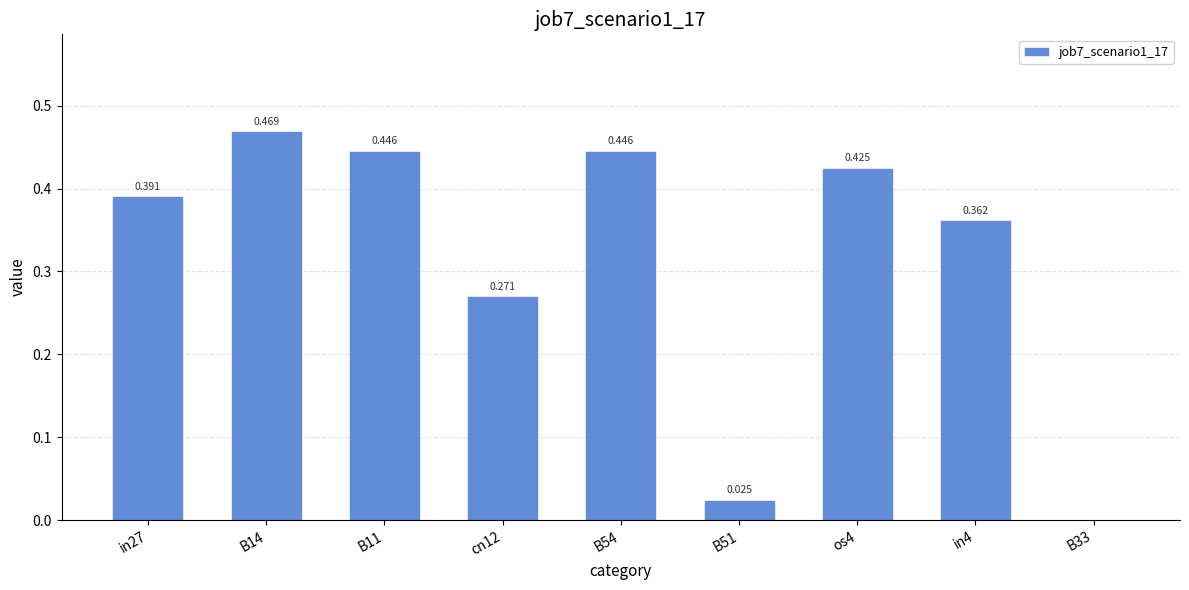

Are the bars horizontal?

No